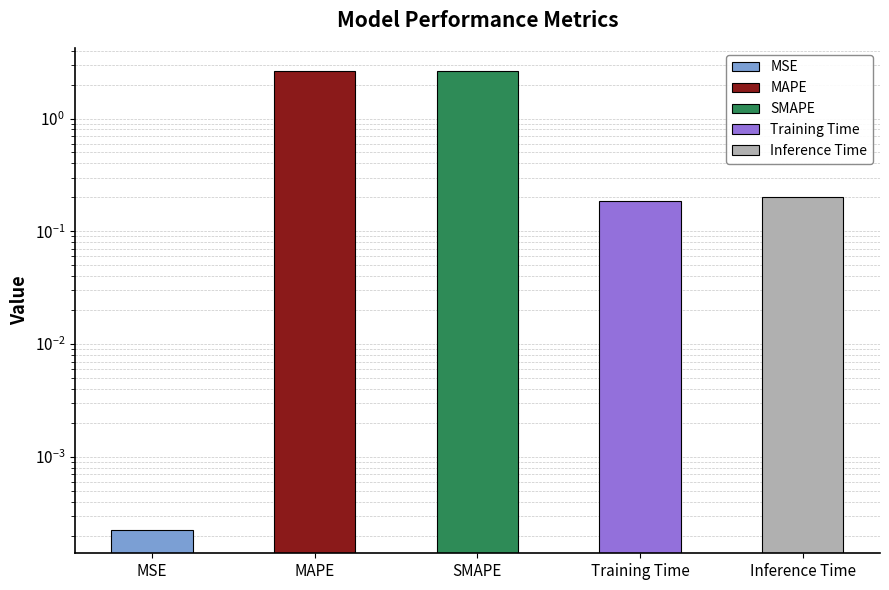

What is the average value?

1.1